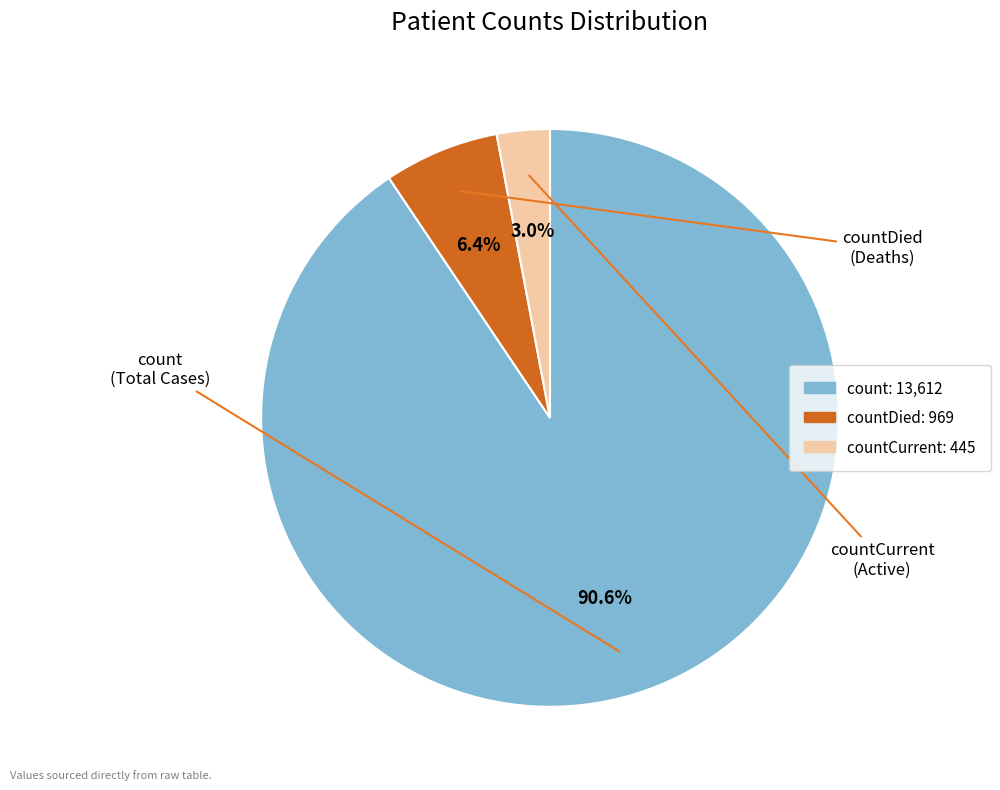

To the nearest percent, what is the difference between the largest and smallest slice percentages?

88%